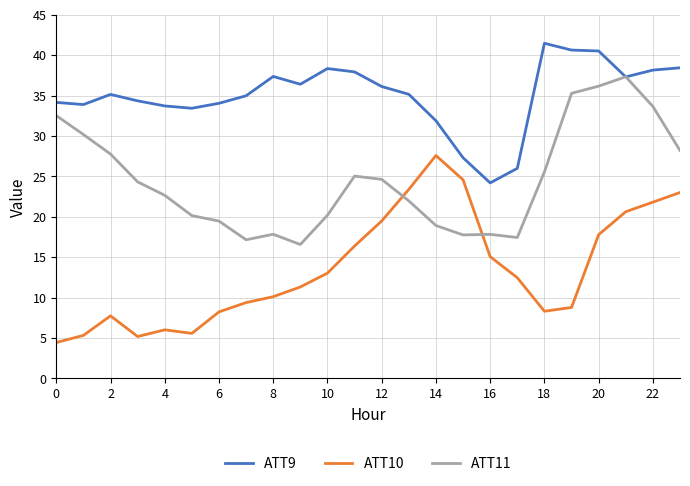

True or false: ATT10 and ATT11 intersect in this chart.

True